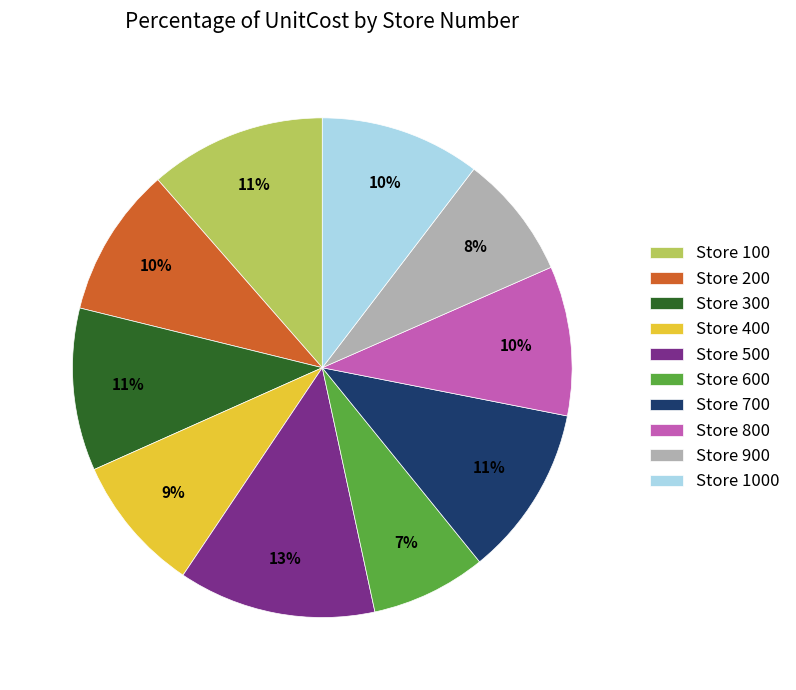

Is there a majority slice in this chart?

No